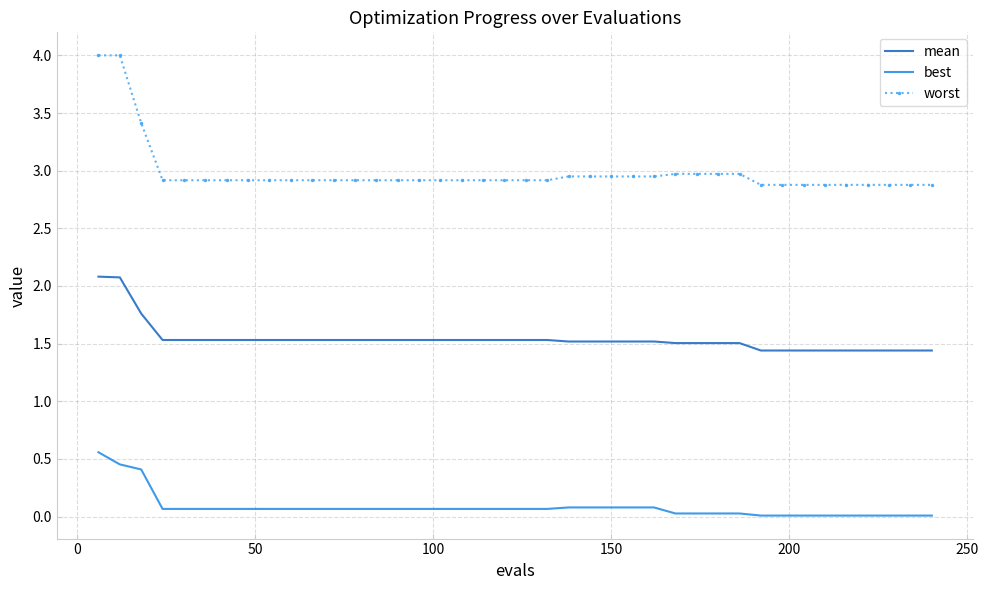

True or false: best and mean intersect in this chart.

False